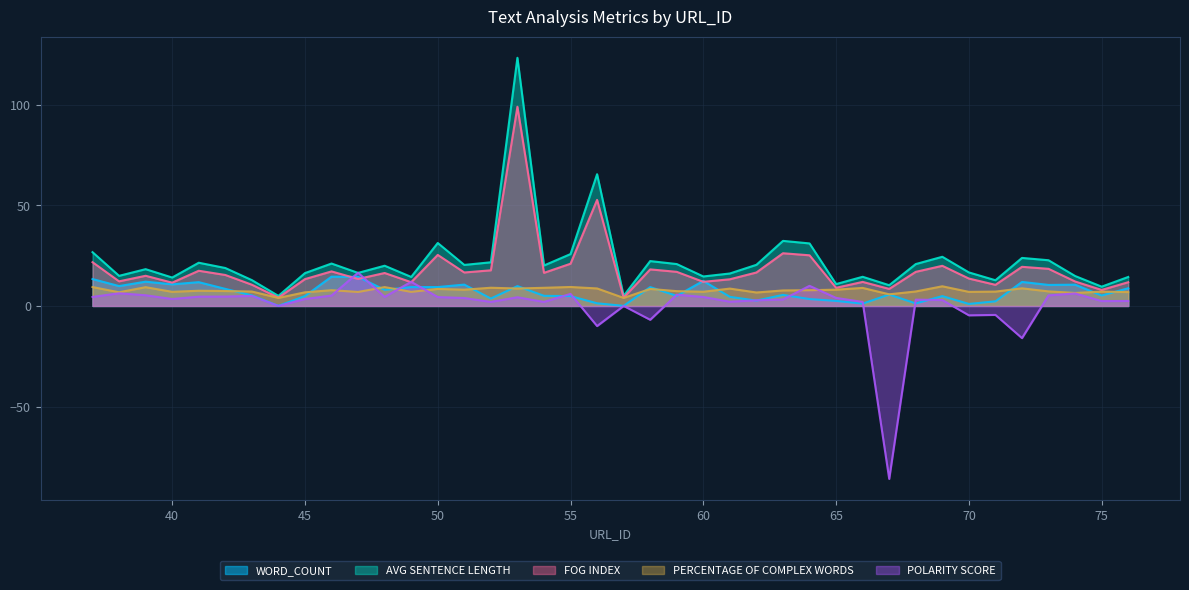

The POLARITY SCORE series shows 6.3 at 38. True or false?

True